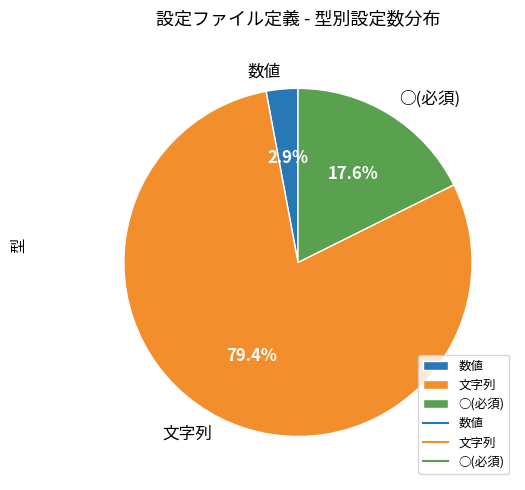

Approximately how many times larger is the value at 数値 compared to ○(必須)?

0.2